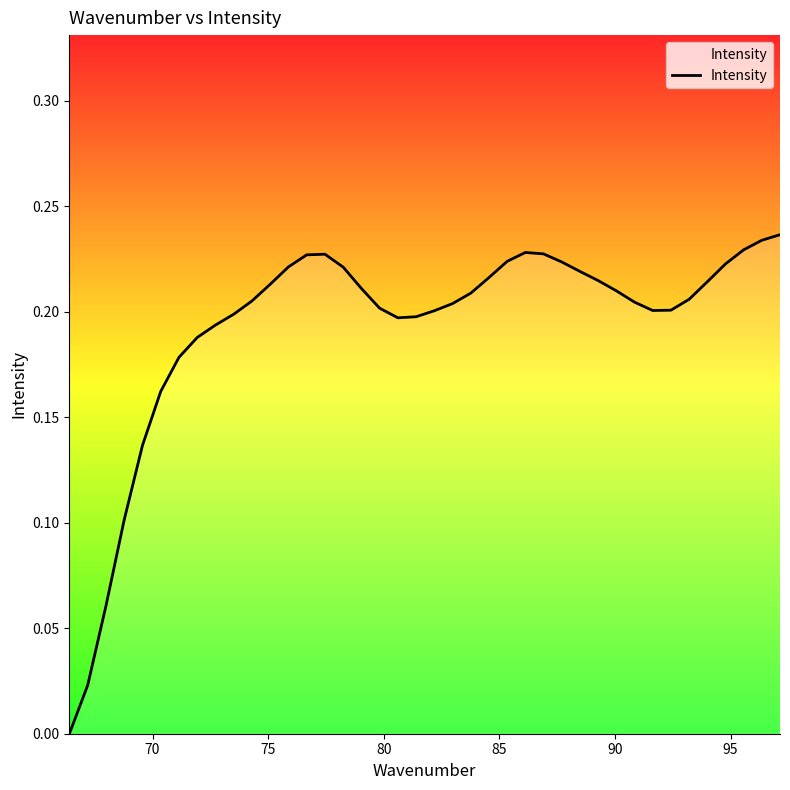

Is this an area chart (filled region under the line)?

No